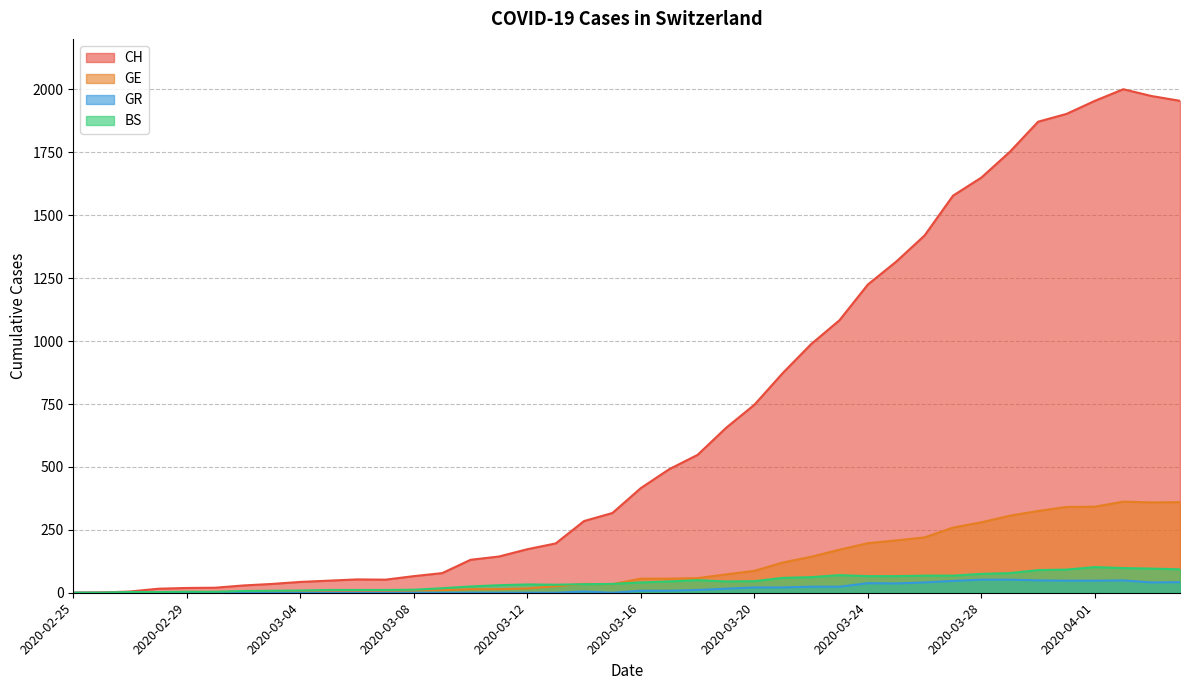

At which label does GE first exceed 56?

22